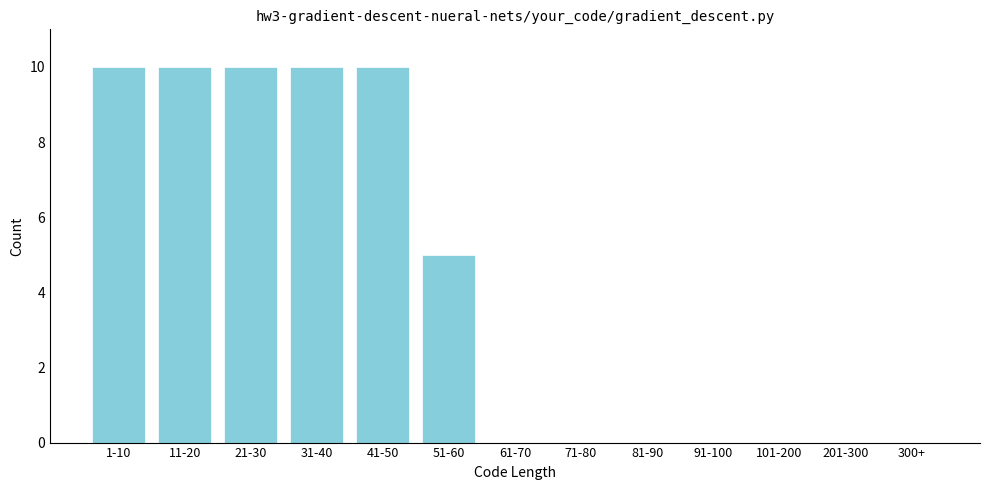

Reading left to right, what are all the values shown in this chart?

1-10=10	11-20=10	21-30=10	31-40=10	41-50=10	51-60=5	61-70=0	71-80=0	81-90=0	91-100=0	101-200=0	201-300=0	300+=0